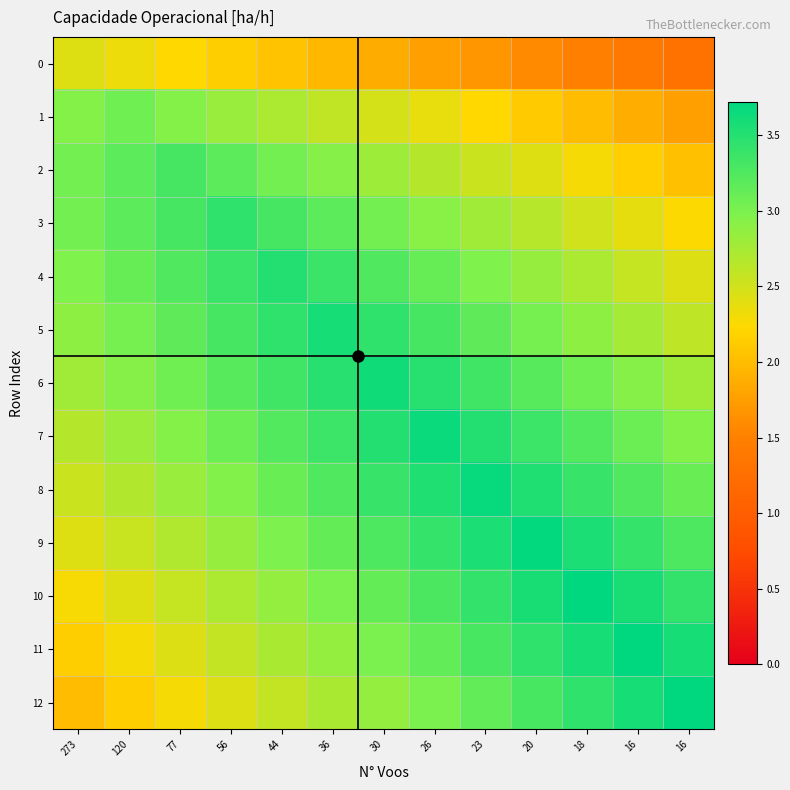

What is the difference between the highest and lowest values at 77?

1.1